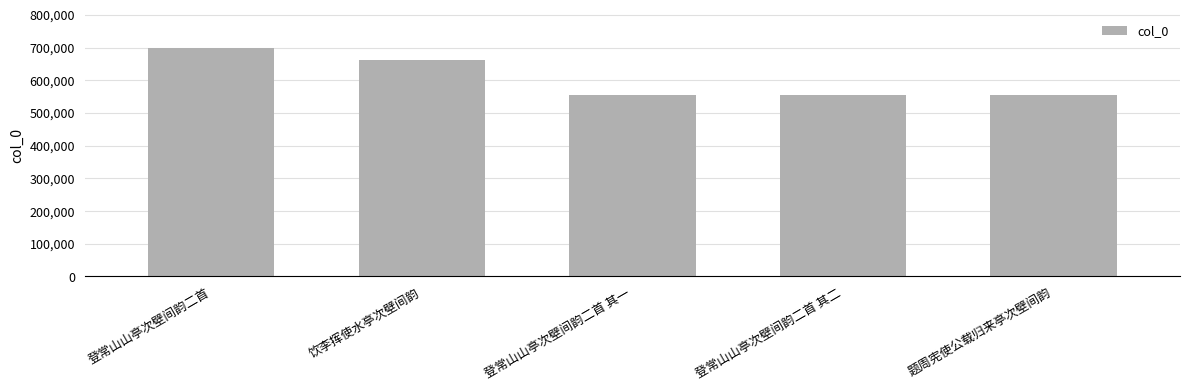

Is it true that the value at 登常山山亭次壁间韵二首 is 698543?

True